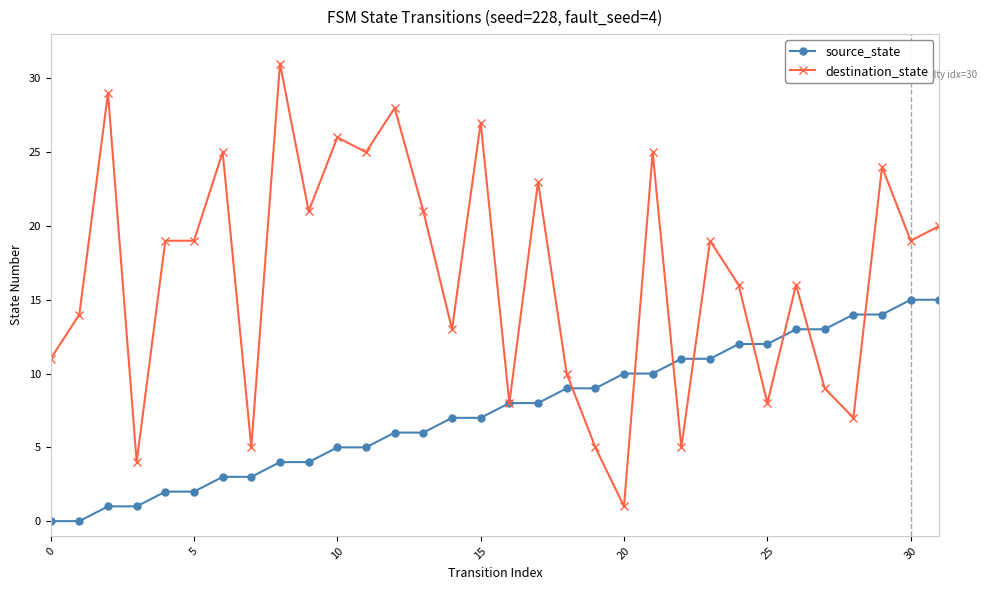

List the series in order of their overall mean, lowest first.

source_state, destination_state